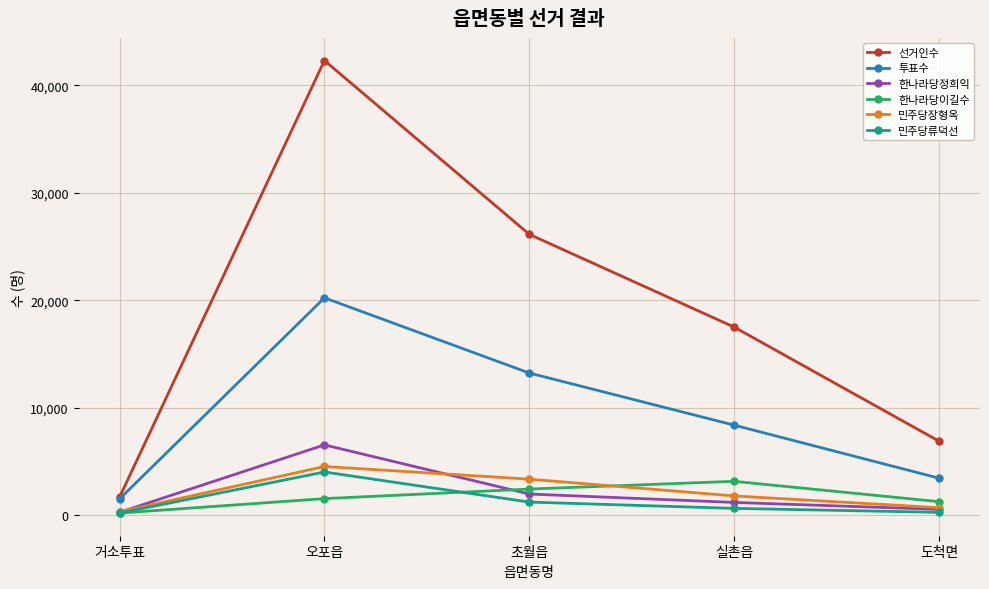

True or false: 한나라당이길수 has a value of 1552 at 오포읍.

True